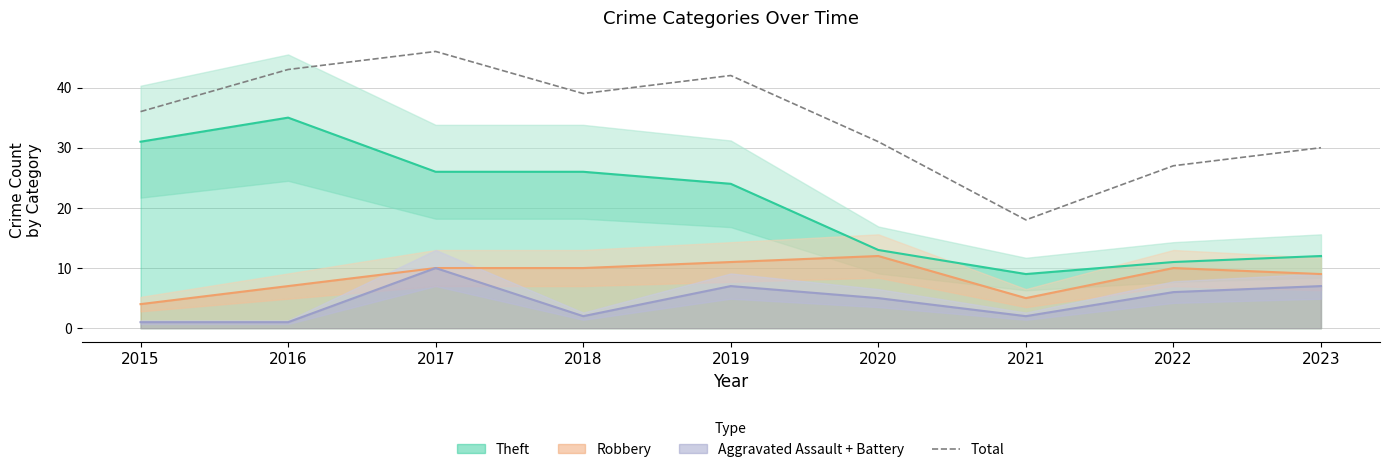

Is this an area chart (filled region under the line)?

No